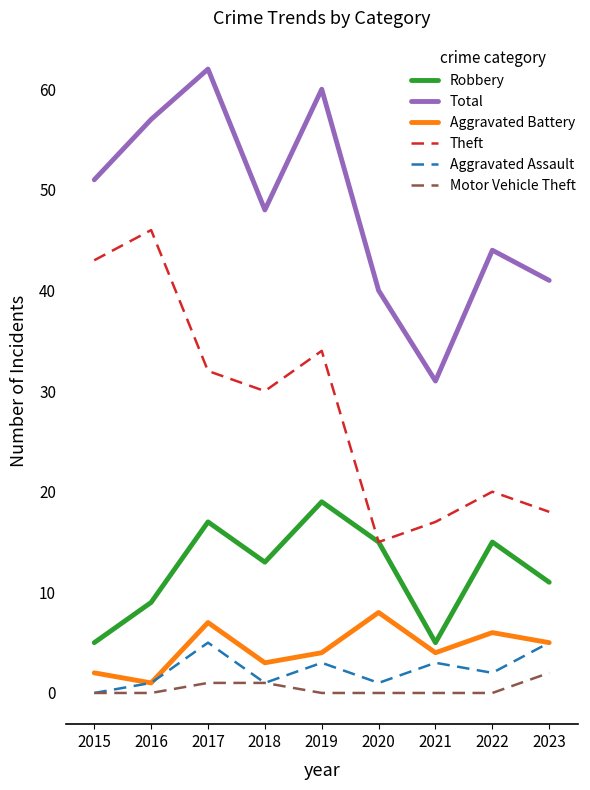

Does the chart have visible grid lines?

No